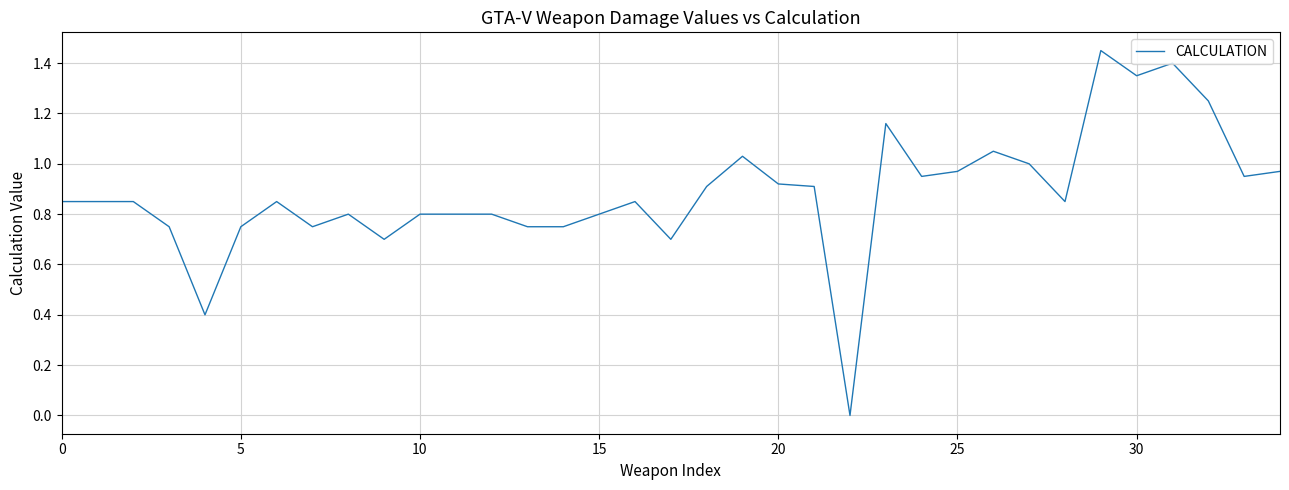

Is this an area chart (filled region under the line)?

No